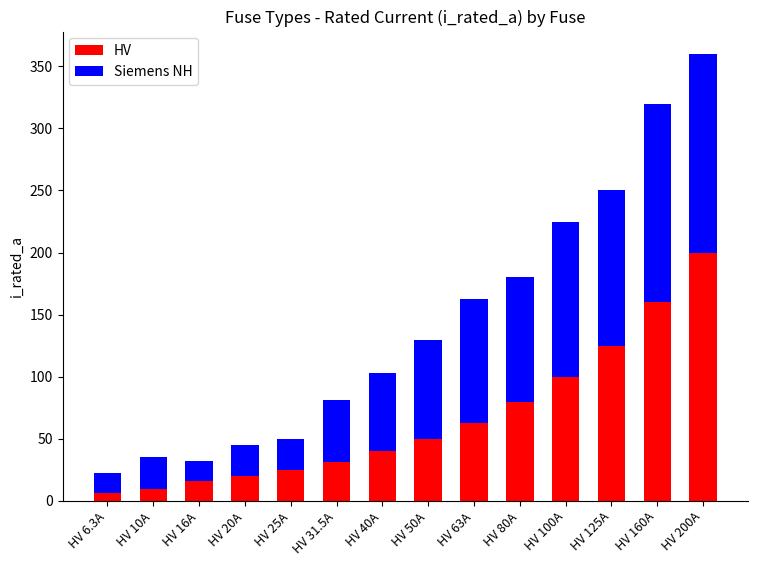

Does the chart contain stacked bars?

Yes